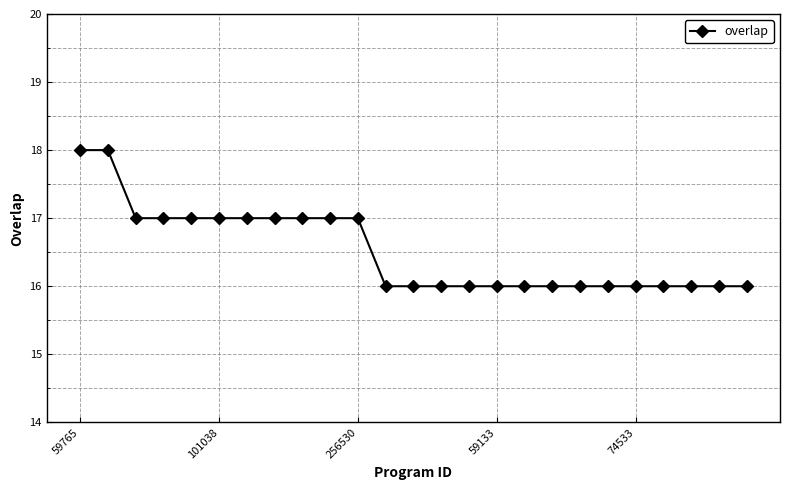

What is the greatest value displayed?

18